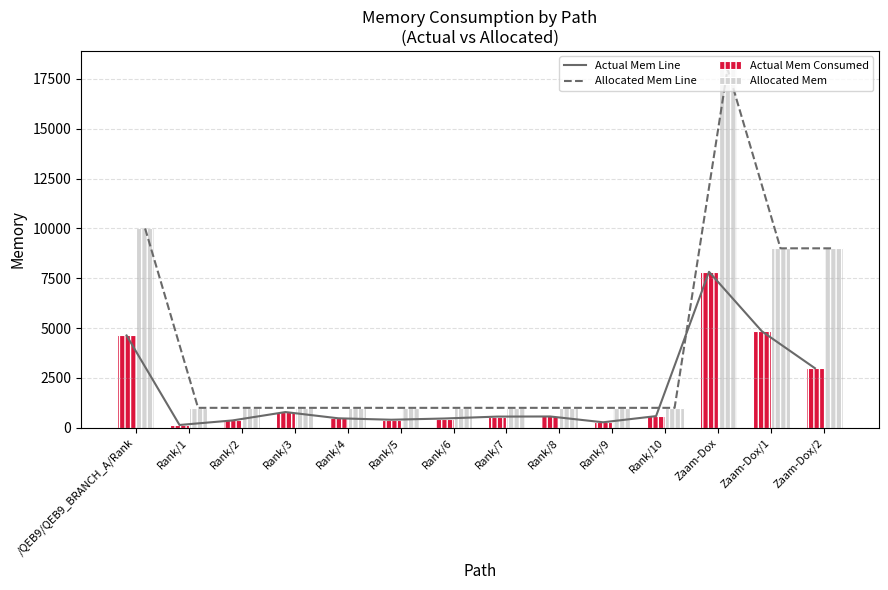

Which category has the highest value across all series?

Zaam-Dox